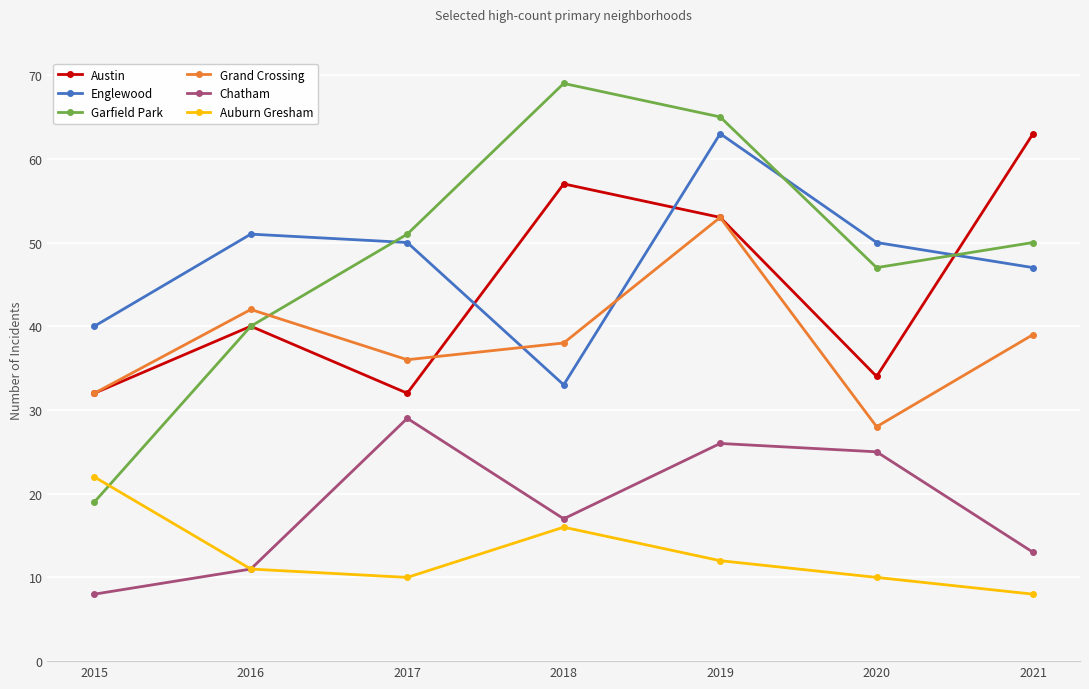

Rank the categories by Grand Crossing value from highest to lowest.

2019, 2016, 2021, 2018, 2017, 2015, 2020